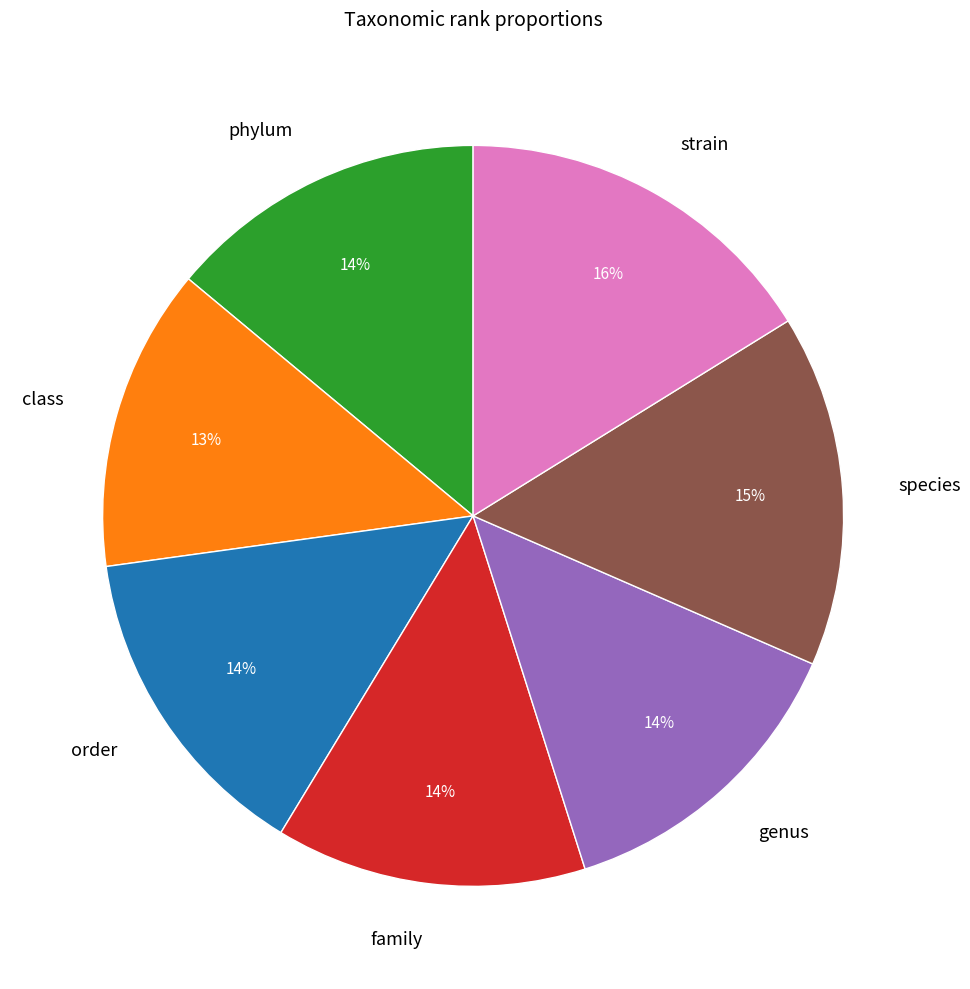

Which category has the biggest portion of the pie?

strain